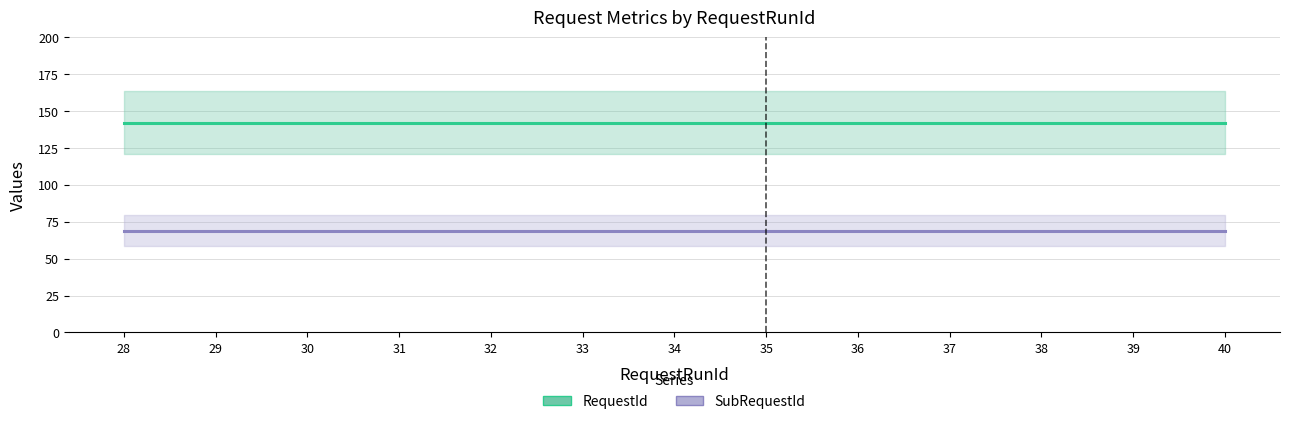

How many lines are shown in the chart?

2